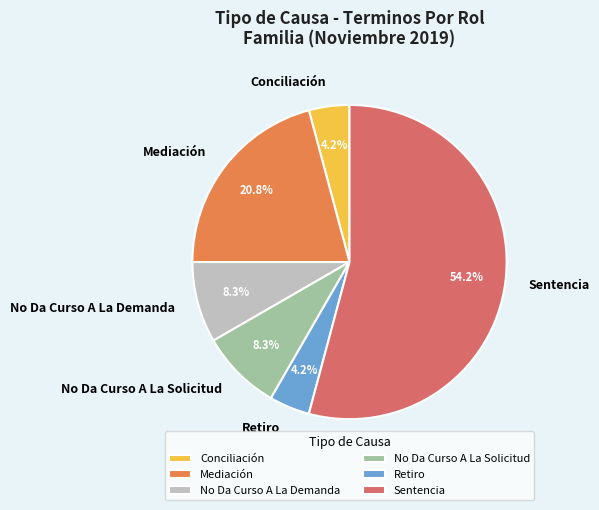

Which slice is the largest?

Sentencia